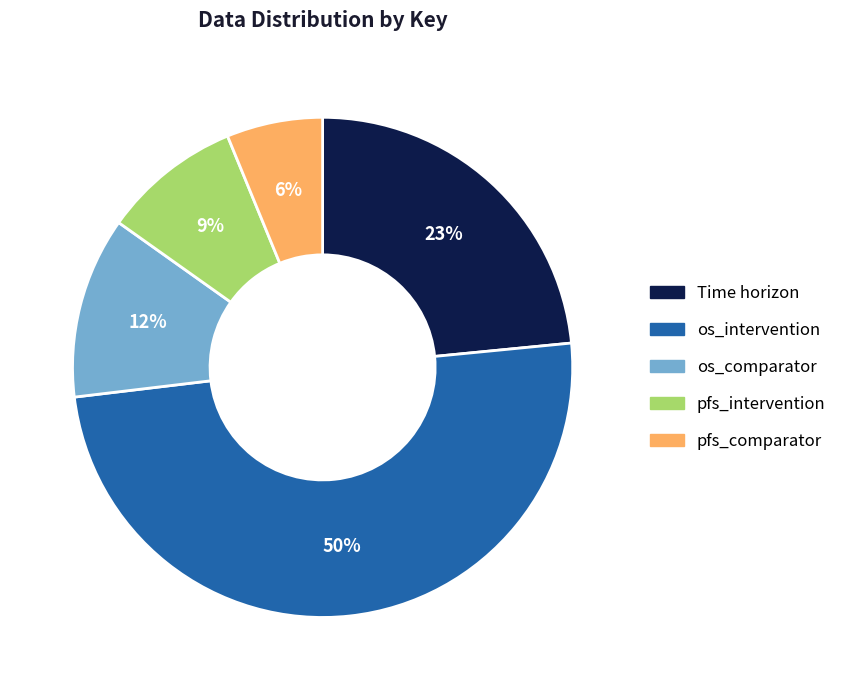

Which has a higher value, Time horizon or pfs_comparator?

Time horizon